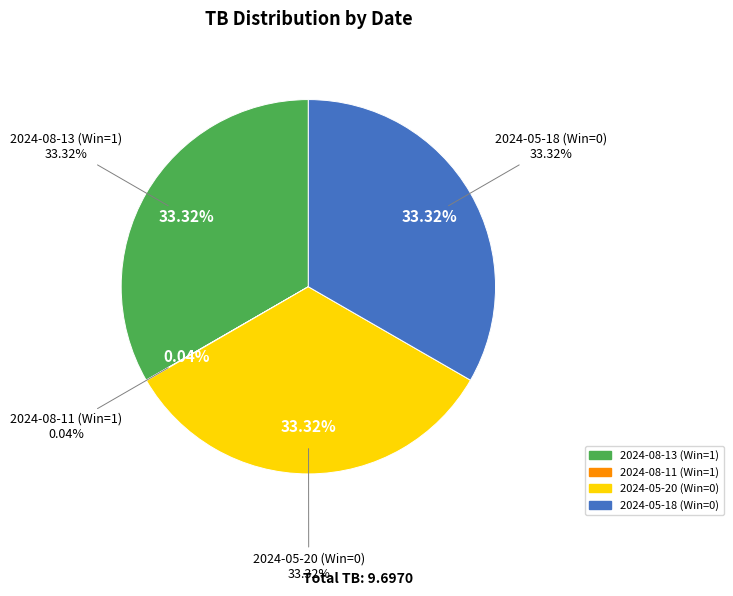

Does 2024-05-20 (Win=0) account for over 50% of the chart?

No